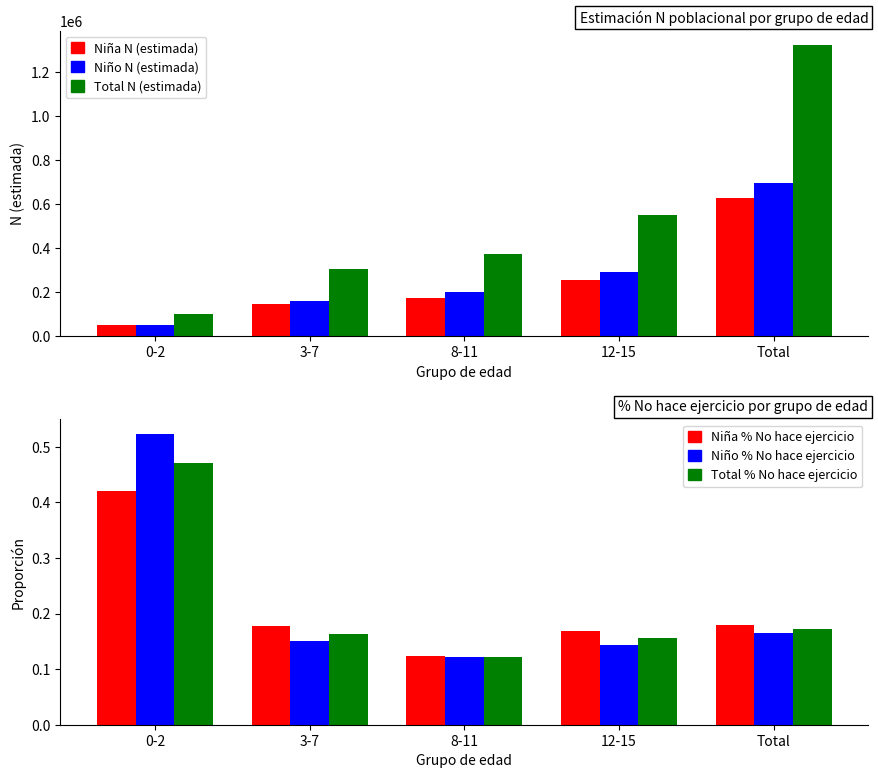

What is the value of the Niño % No hace ejercicio bar at the 5th from the left?

0.2